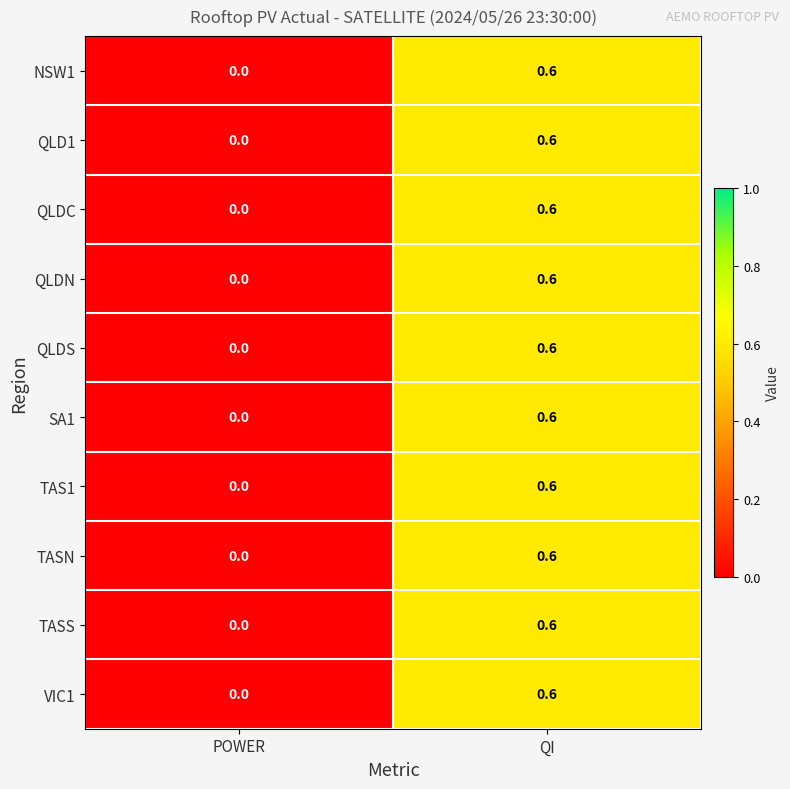

At which label is QLD1 closest to 0?

POWER